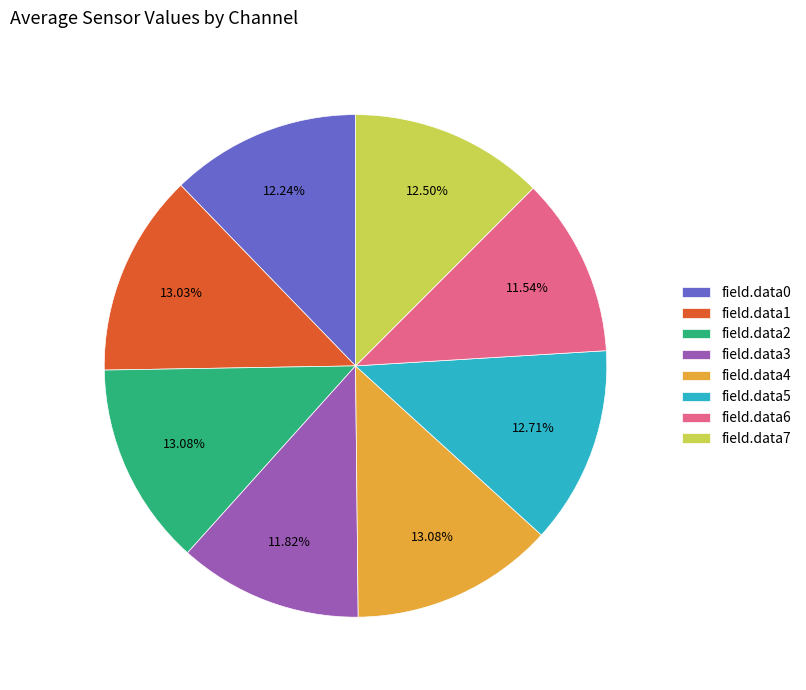

What percentage is the field.data5 slice, to the nearest percent?

13%